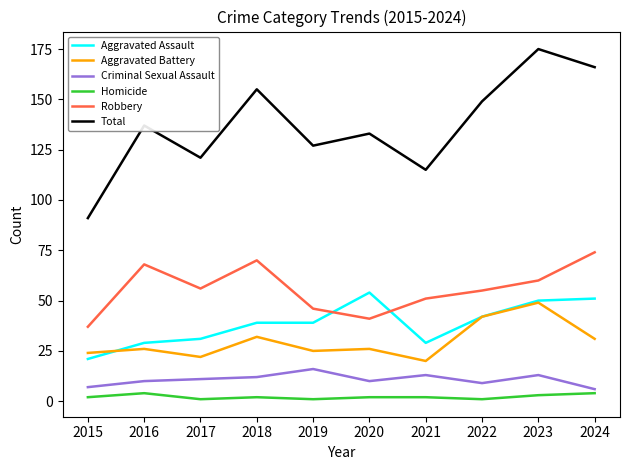

How many interior local peaks does the Total series have?

4